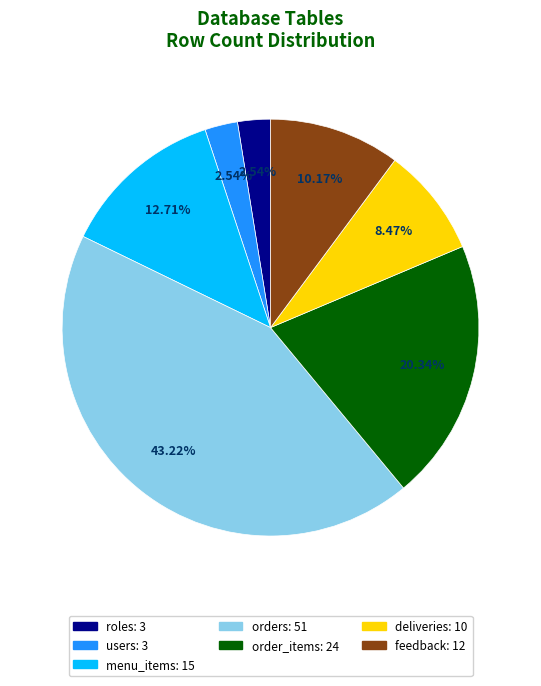

Which category has the biggest portion of the pie?

orders